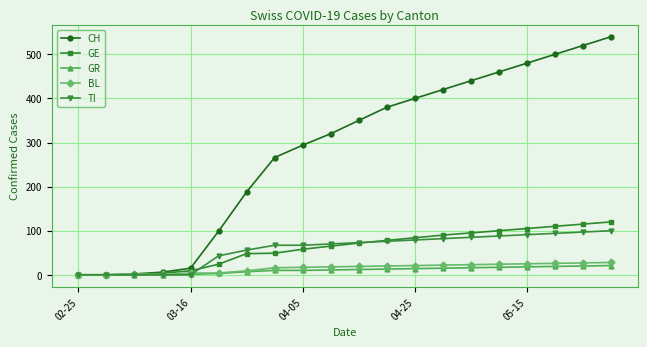

At how many categories does at least one series exceed 410?

7